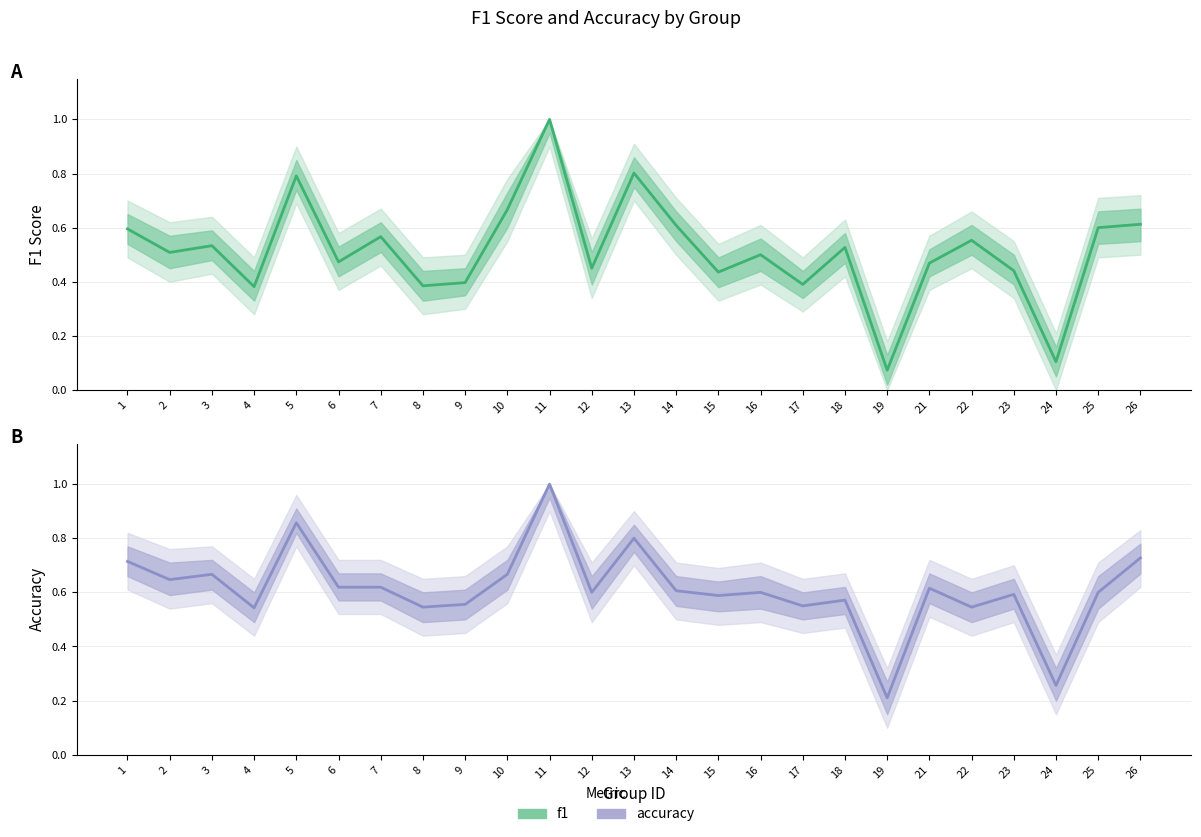

What are all the series names shown in the legend?

f1, accuracy